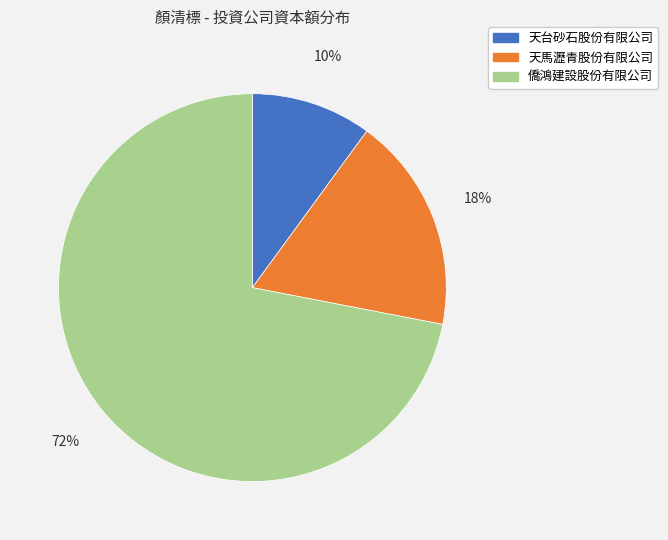

Is it true that 天馬瀝青股份有限公司 is 18% of the pie?

True